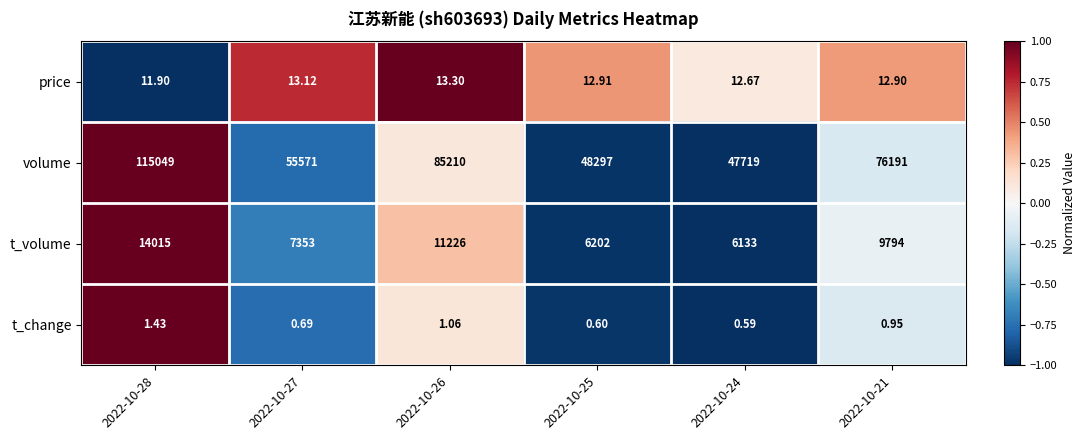

What is the spread (max minus min) of values at 2022-10-27?

55570.3